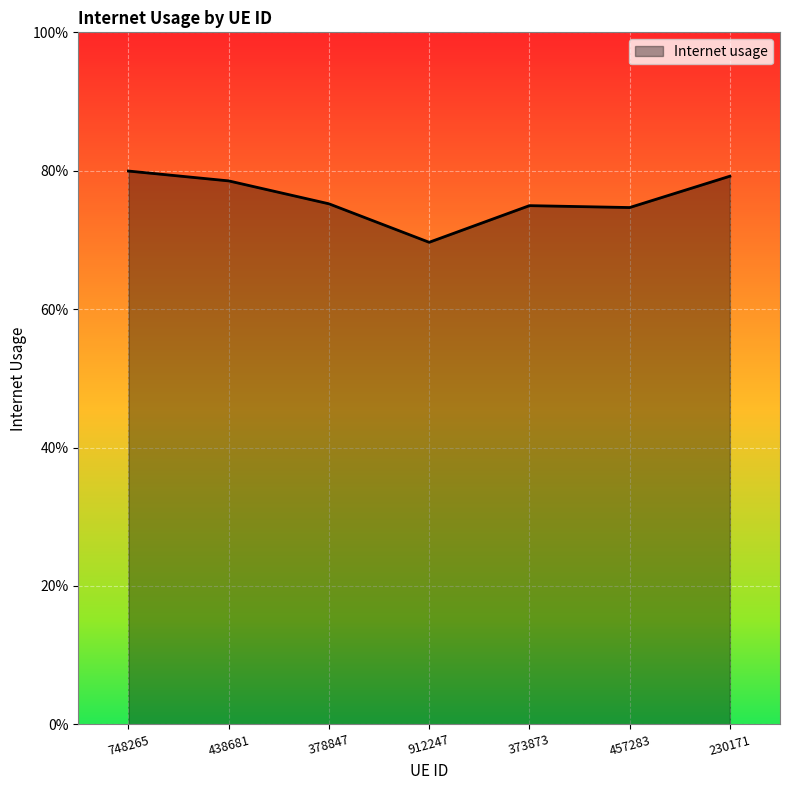

Which label corresponds to the smallest value in the chart?

912247